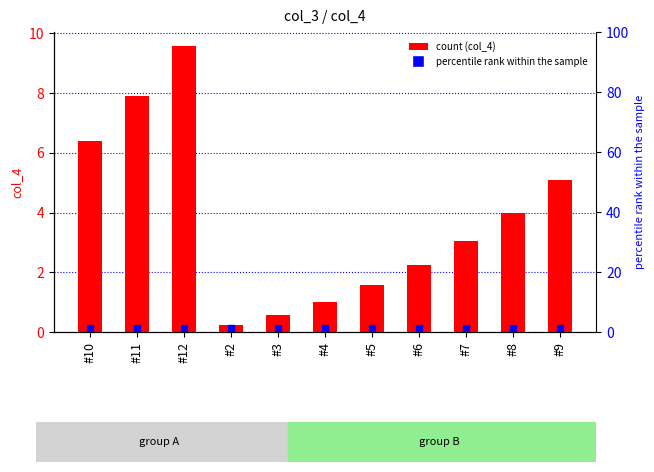

What is the difference between the values at #8 and #12?

5.6